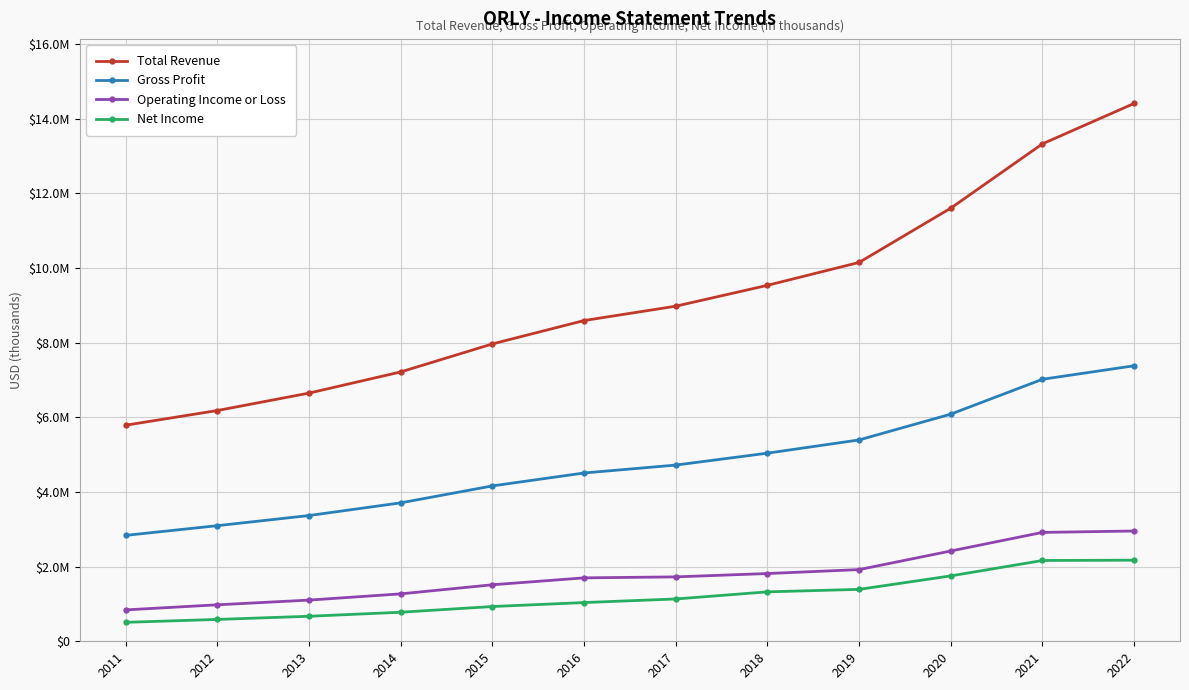

The value of Net Income at 2020 is 2787357. True or false?

False